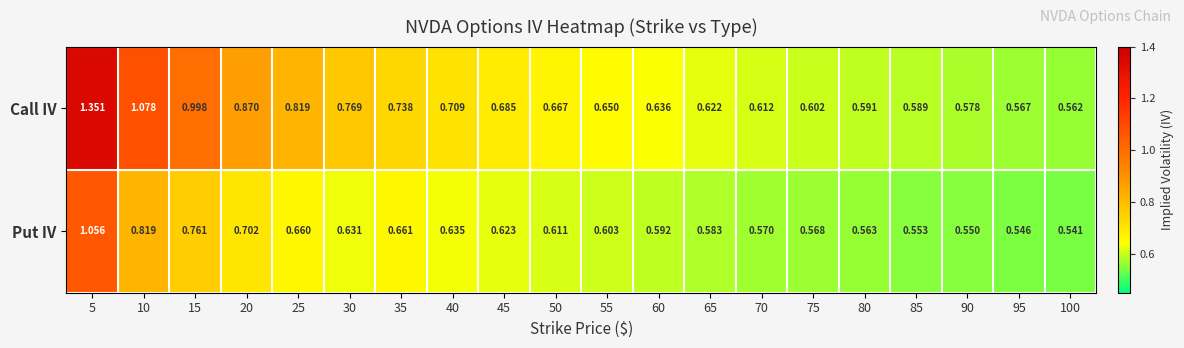

How many categories are shown in the chart?

20